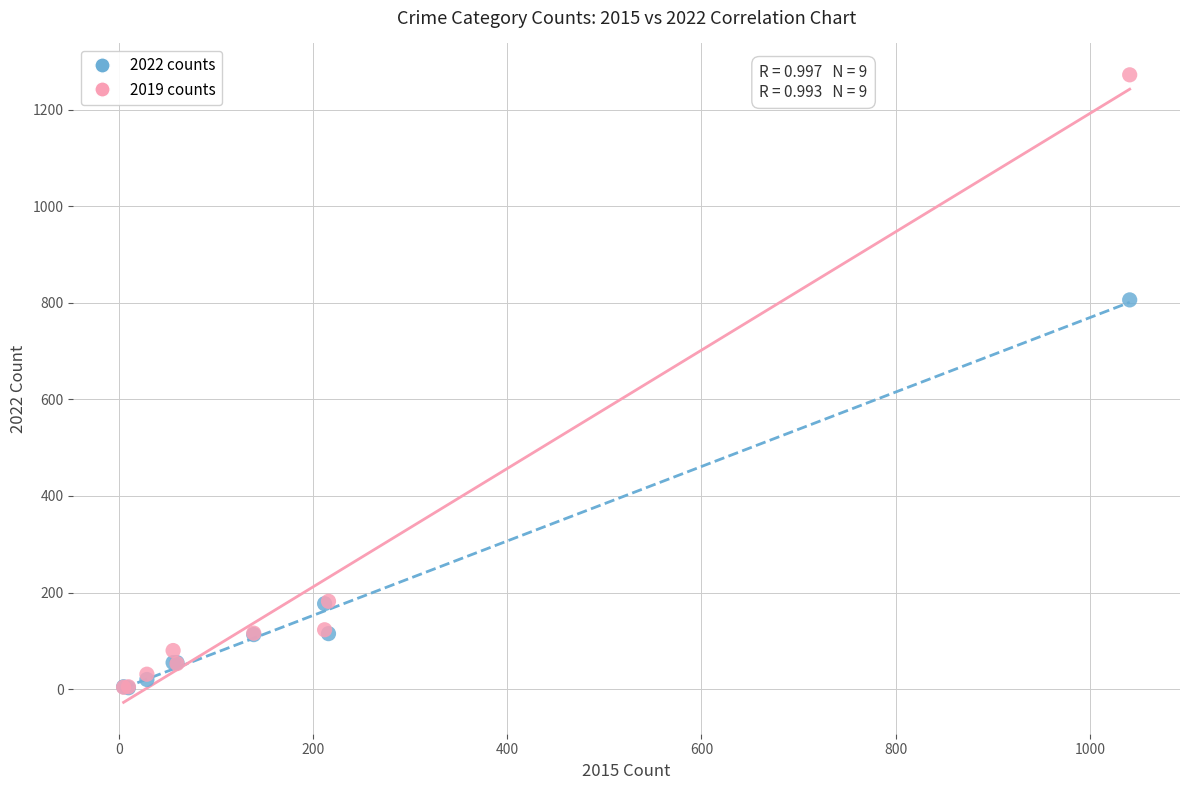

Across all series, what Y value is closest to 637?

806